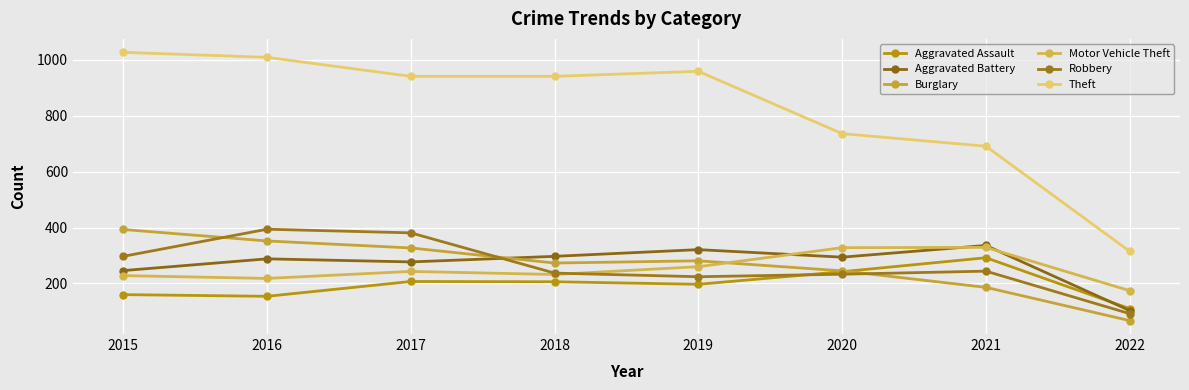

At which category does the chart reach its peak across all series?

2015